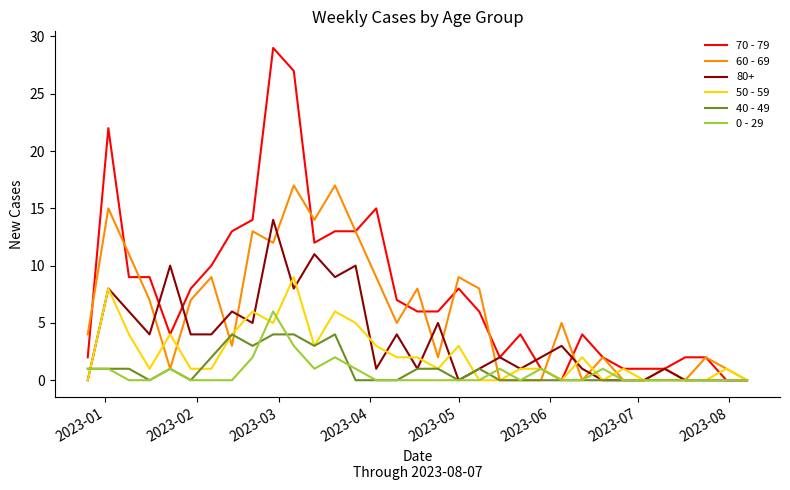

What is the maximum value shown in the chart?

29